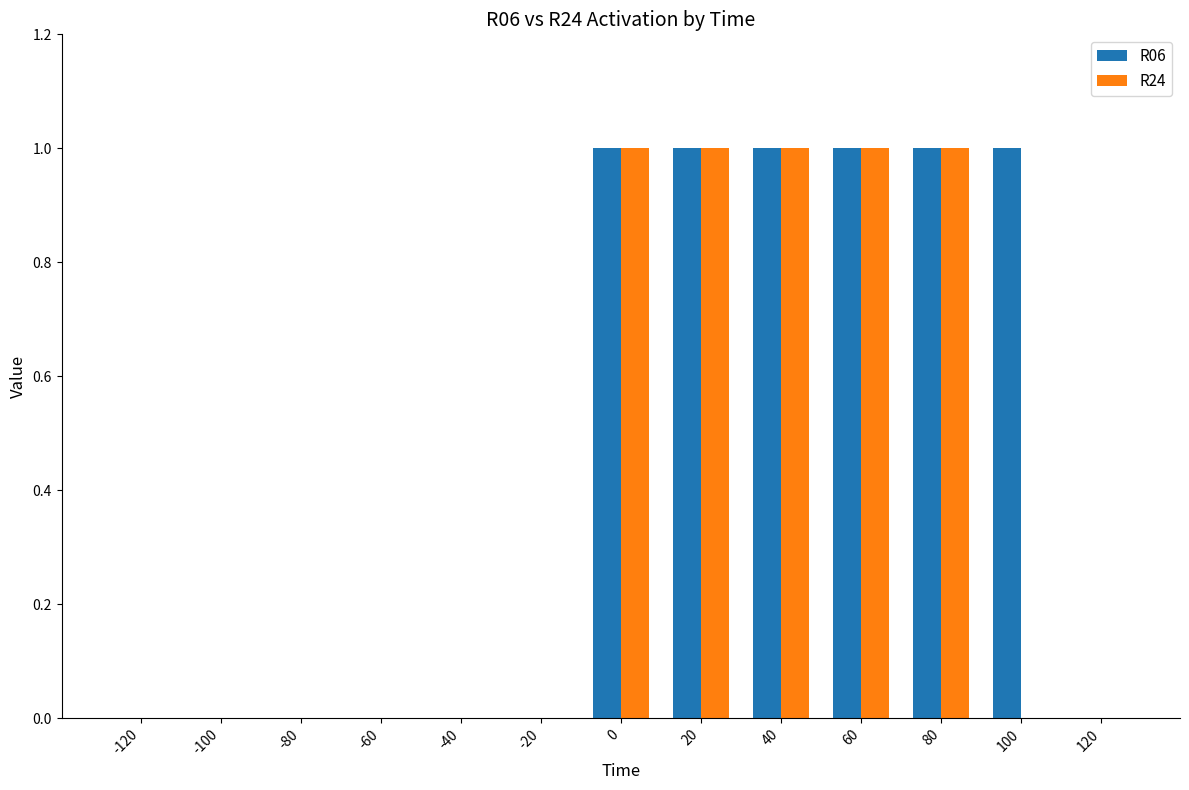

What are all the series names shown in the legend?

R06, R24